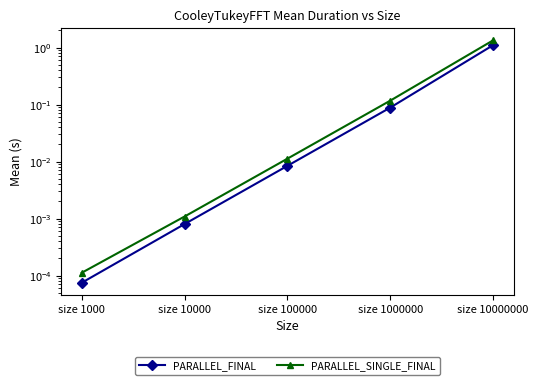

True or false: PARALLEL_FINAL and PARALLEL_SINGLE_FINAL intersect in this chart.

False